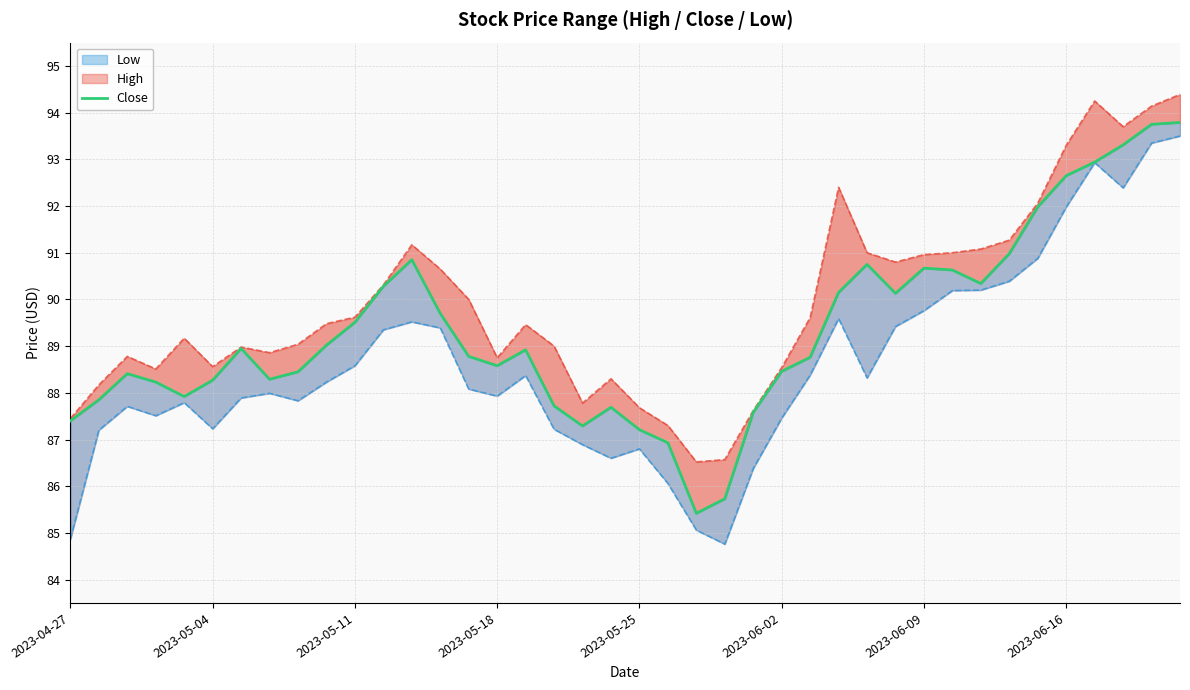

List the series in order of their peak value, highest first.

High, Close, Low